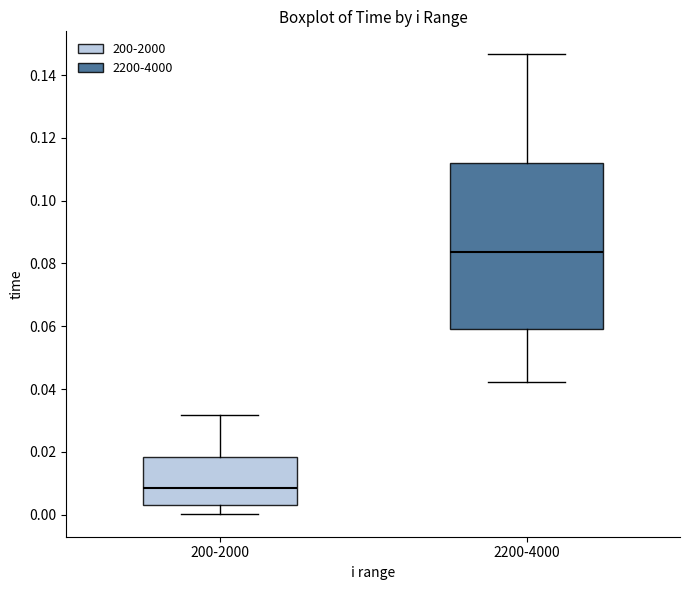

Where does the lower whisker of the box for 2200-4000 end on the y-axis? The values are not printed on the chart, so give them approximately, as read against the axis.

0.042